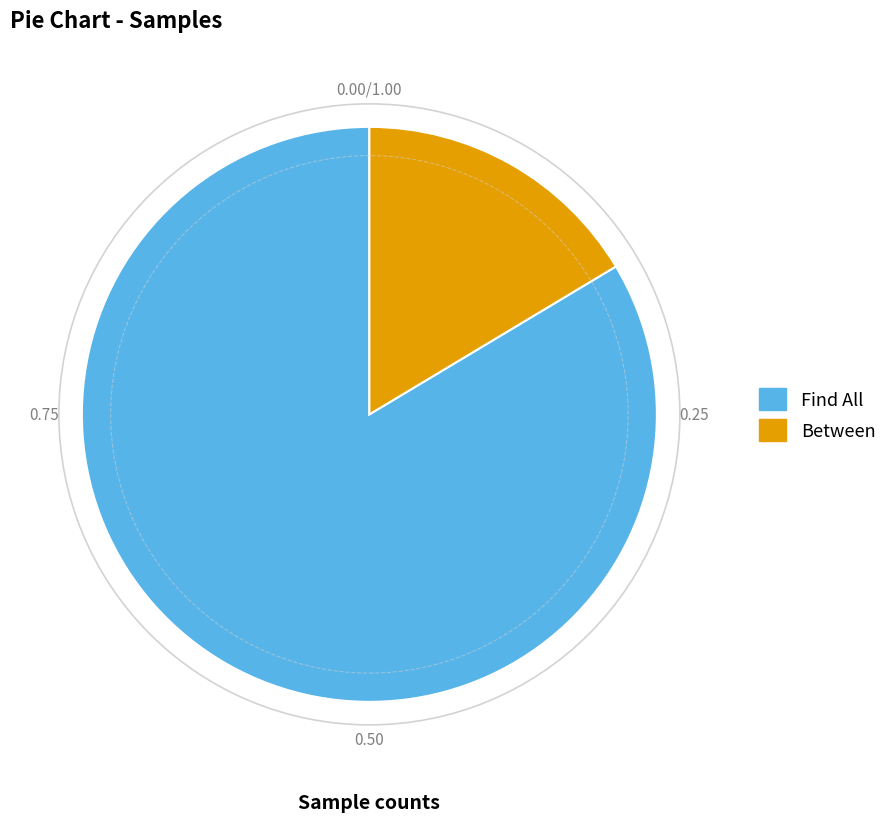

Between Find All and Between, which is larger?

Find All